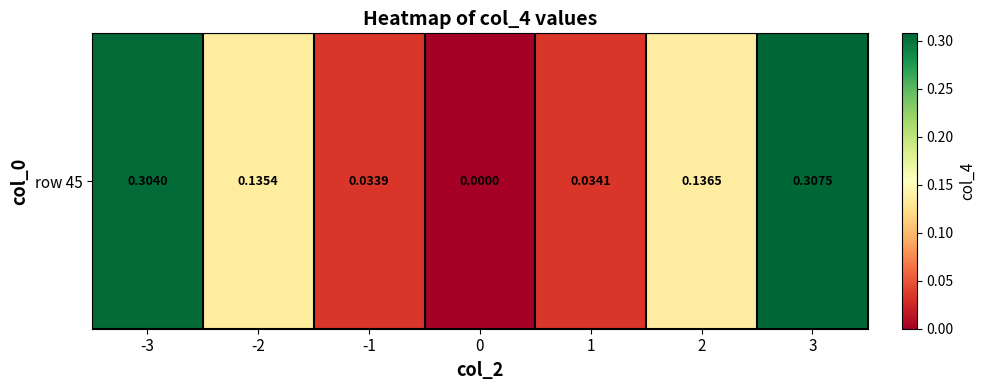

Rank the categories by value from highest to lowest.

3, -3, 2, -2, 1, -1, 0